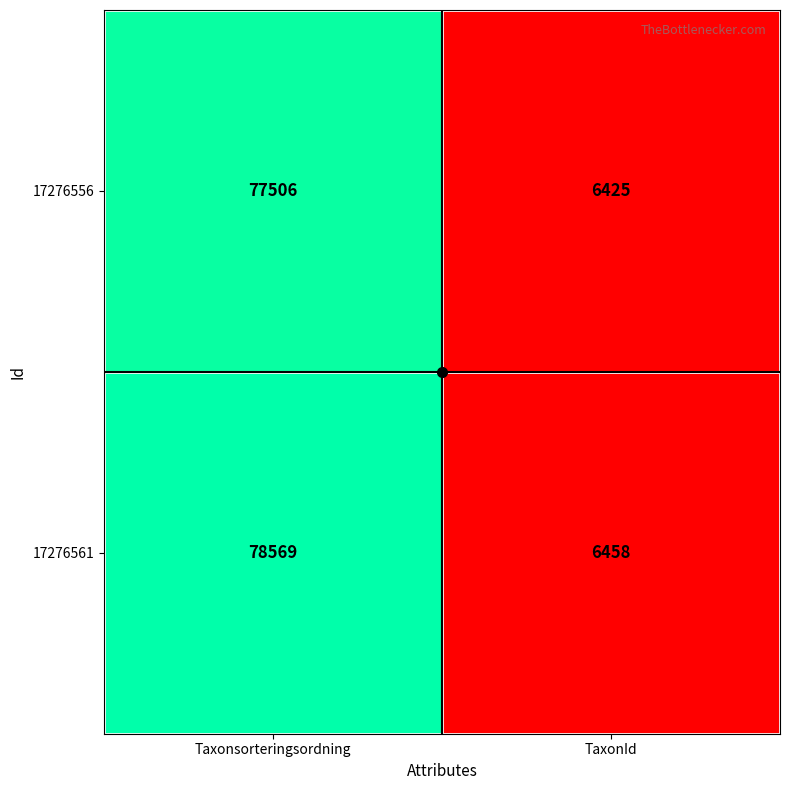

What is the minimum value shown in the chart?

6425